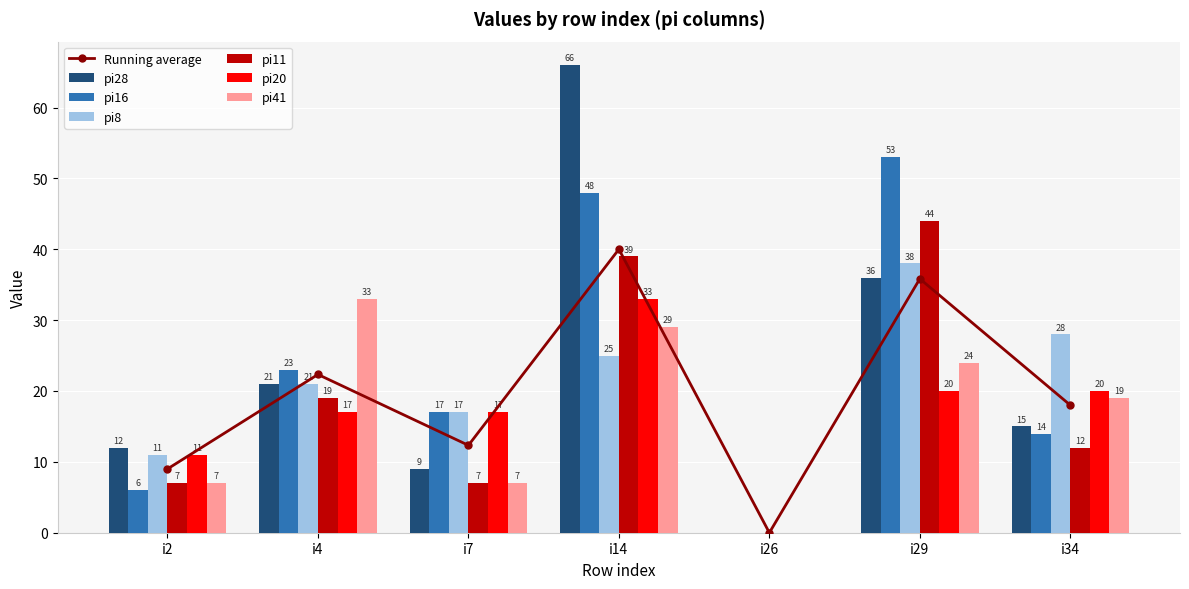

At which label does pi20 reach its peak?

i14